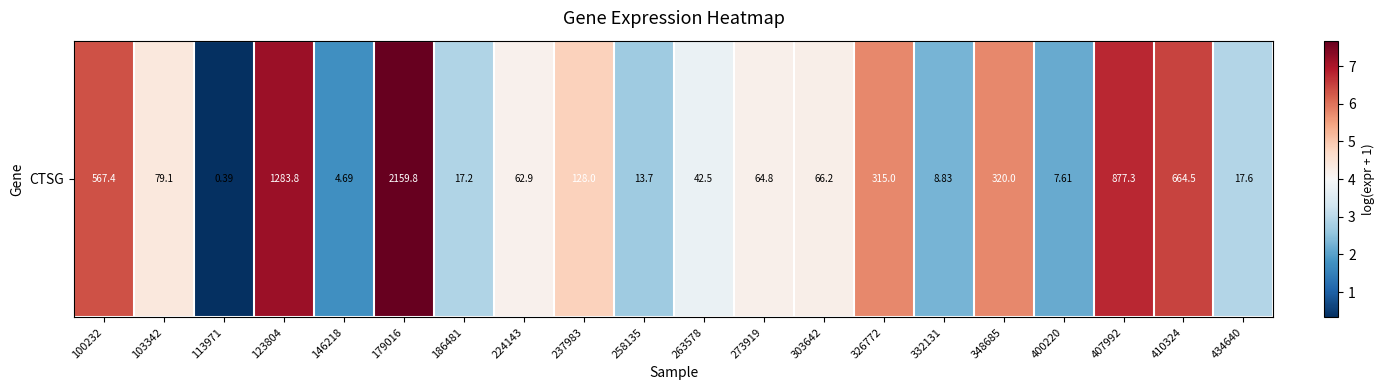

Rank the categories by value from lowest to highest.

113971, 146218, 400220, 332131, 258135, 186481, 434640, 263578, 224143, 273919, 303642, 103342, 237983, 326772, 348685, 100232, 410324, 407992, 123804, 179016